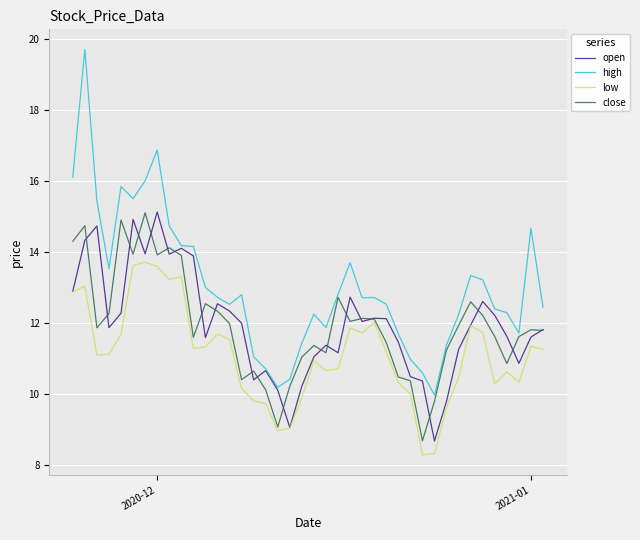

What is the highest value of the low series?

13.7